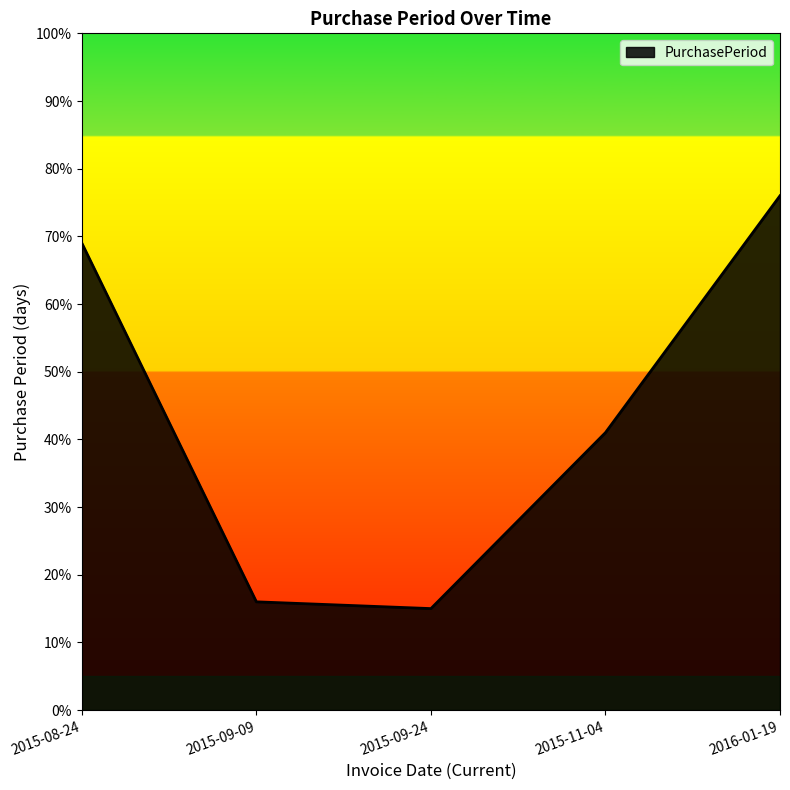

What is the difference between the values at 2015-11-04 and 2015-08-24?

28